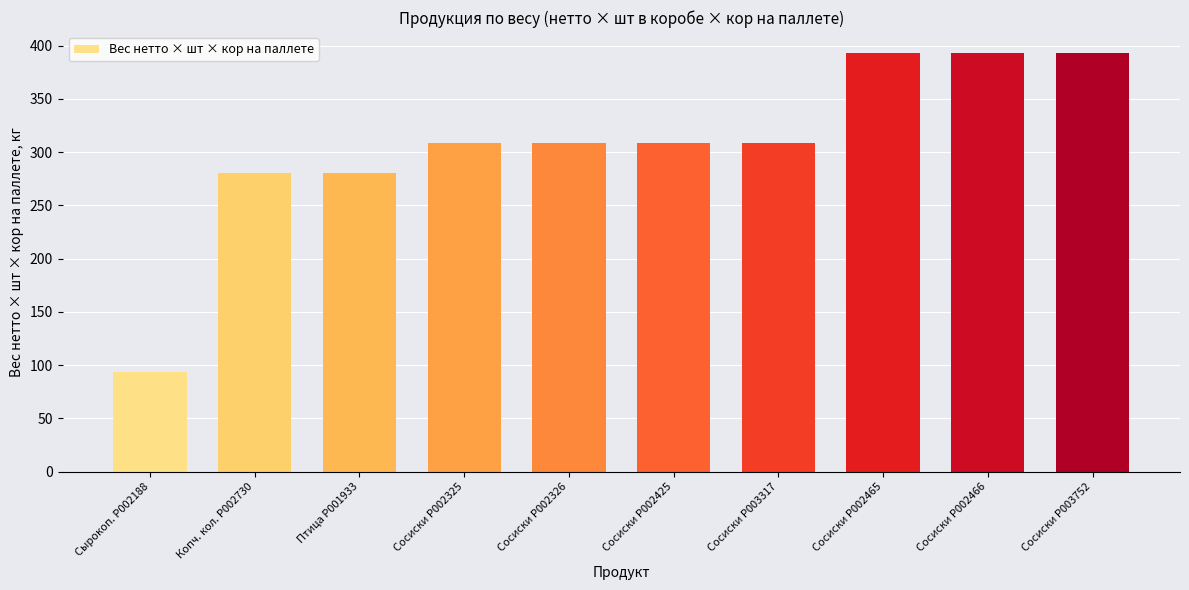

Is it true that the value at Копч. кол. P002730 is 165.5?

False